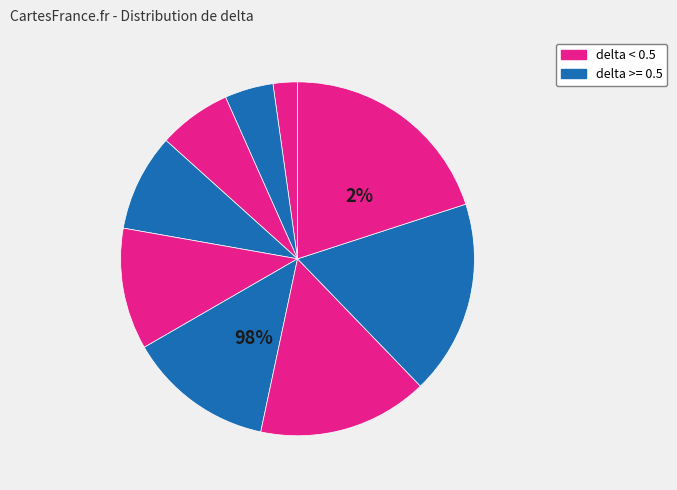

How many segments does this pie chart have?

9